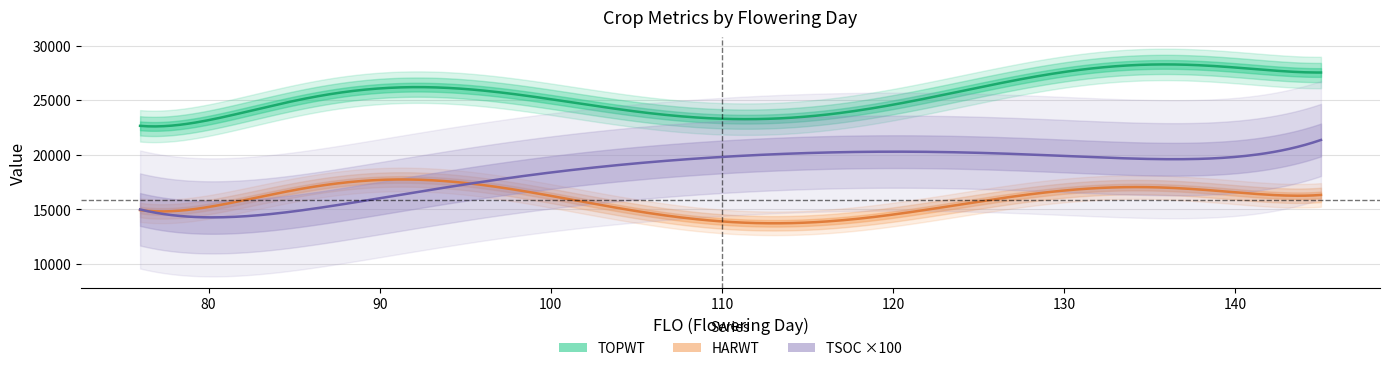

What is the average value of the TSOC series?

161